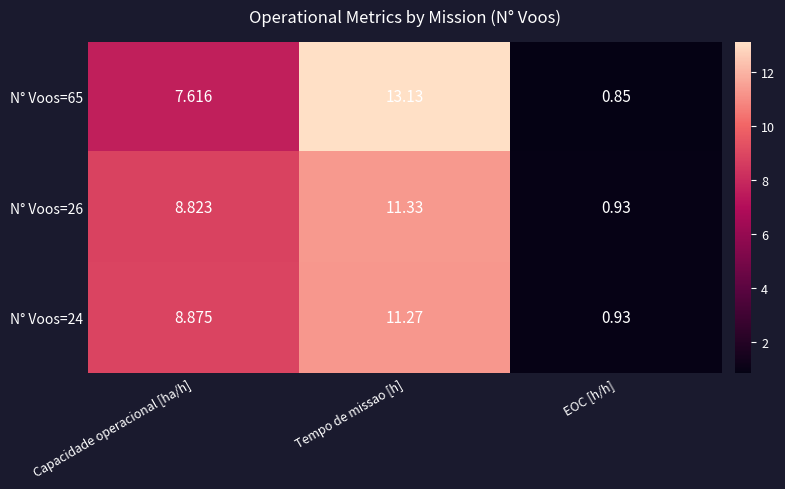

At which label does N° Voos=24 reach its minimum?

EOC [h/h]